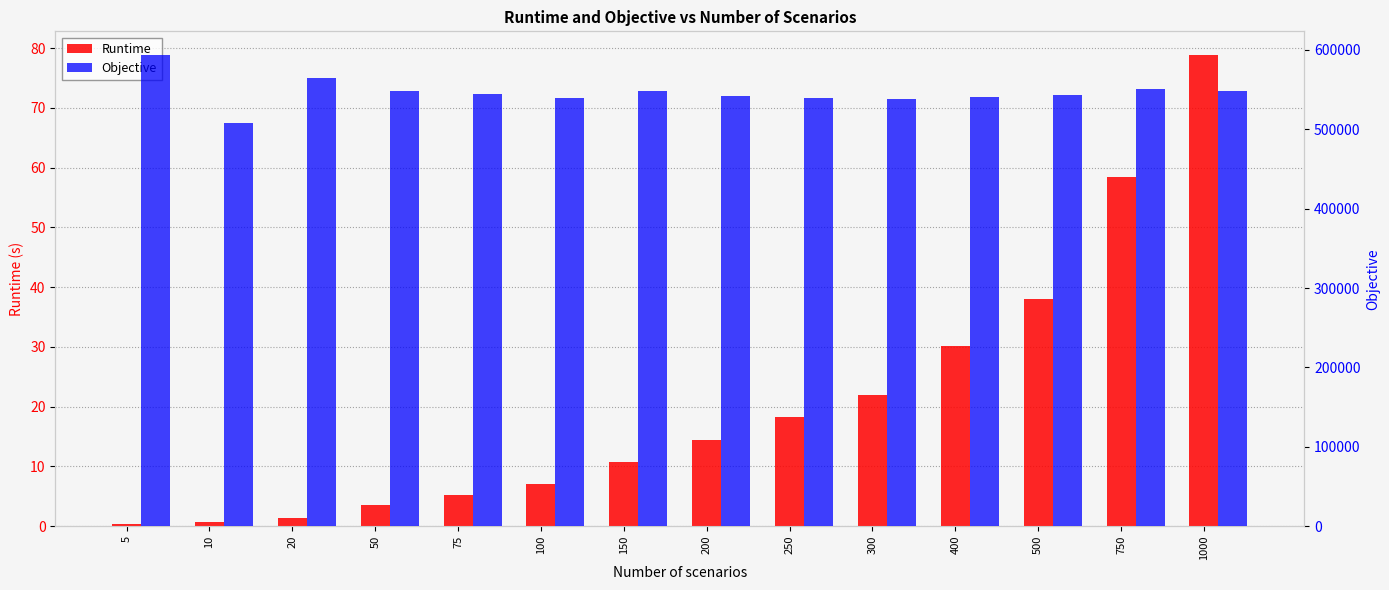

Which has a higher value, 20 or 300?

300